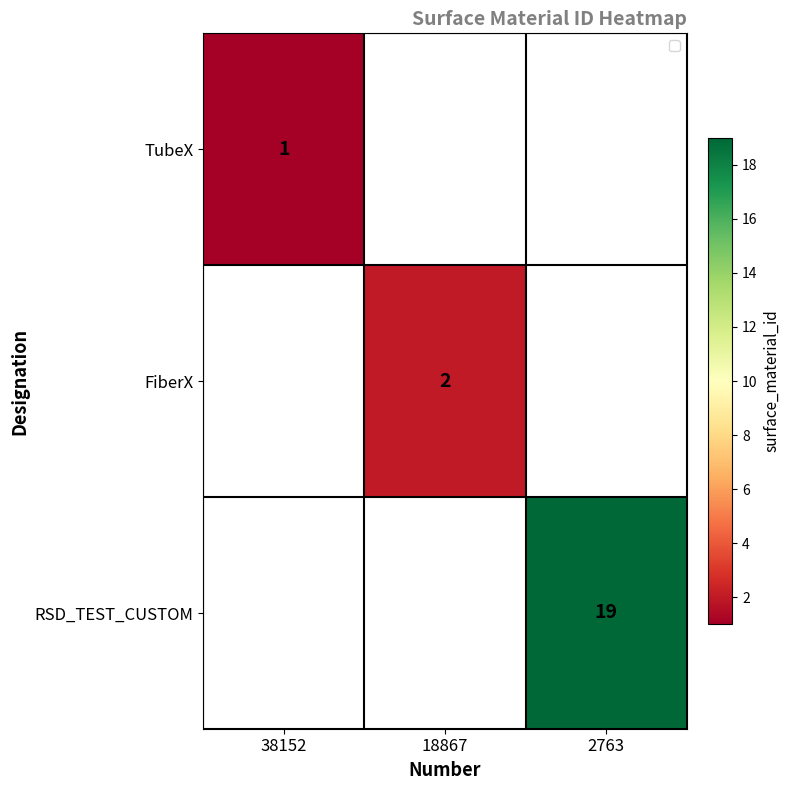

The FiberX series shows 2 at 18867. True or false?

True